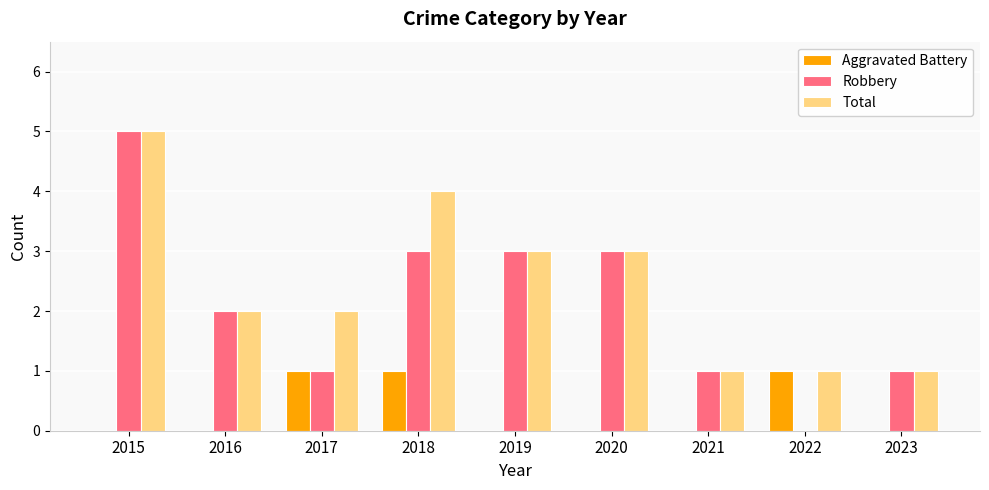

Is it true that Aggravated Battery equals 0 at 2016?

True